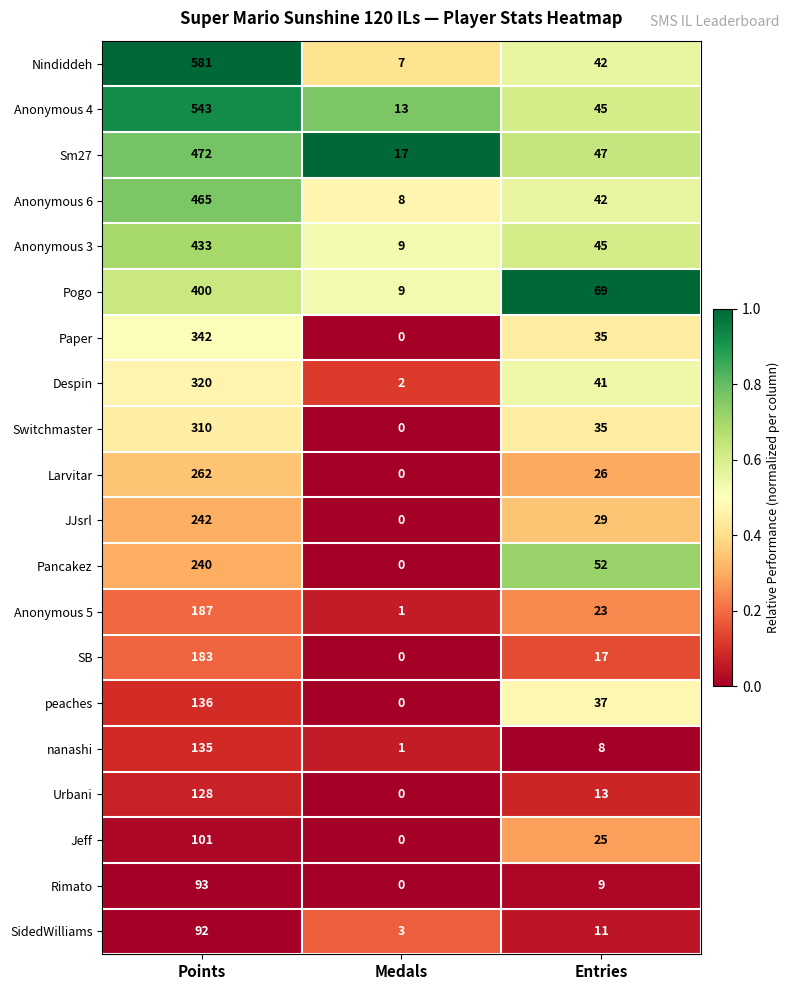

At how many categories does at least one series exceed 0?

3